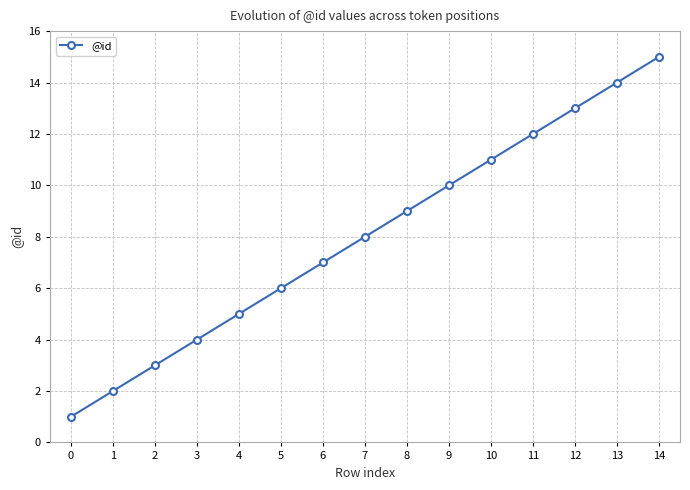

What is the smallest value displayed?

1